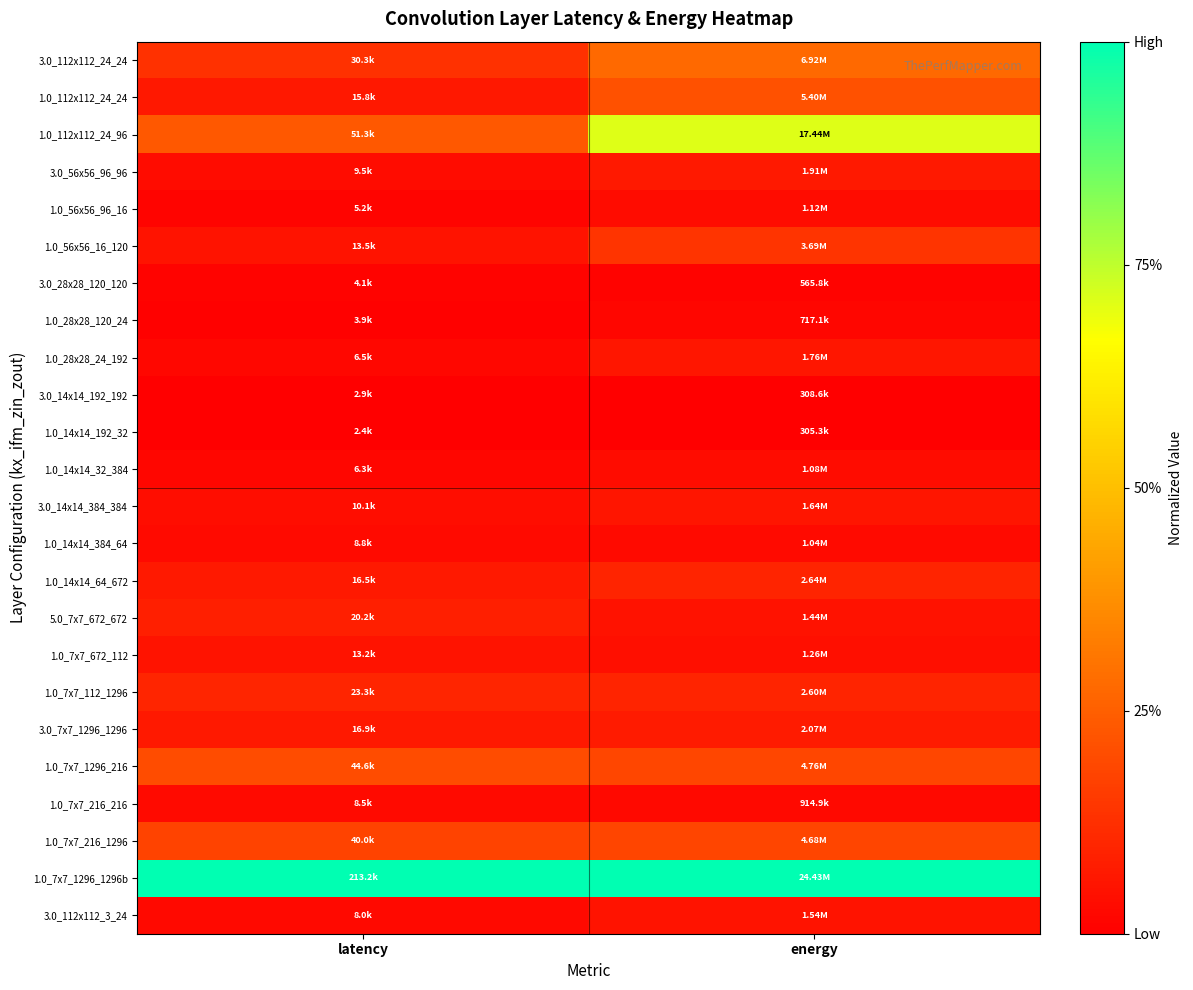

At which category is the sum across all series the highest?

energy